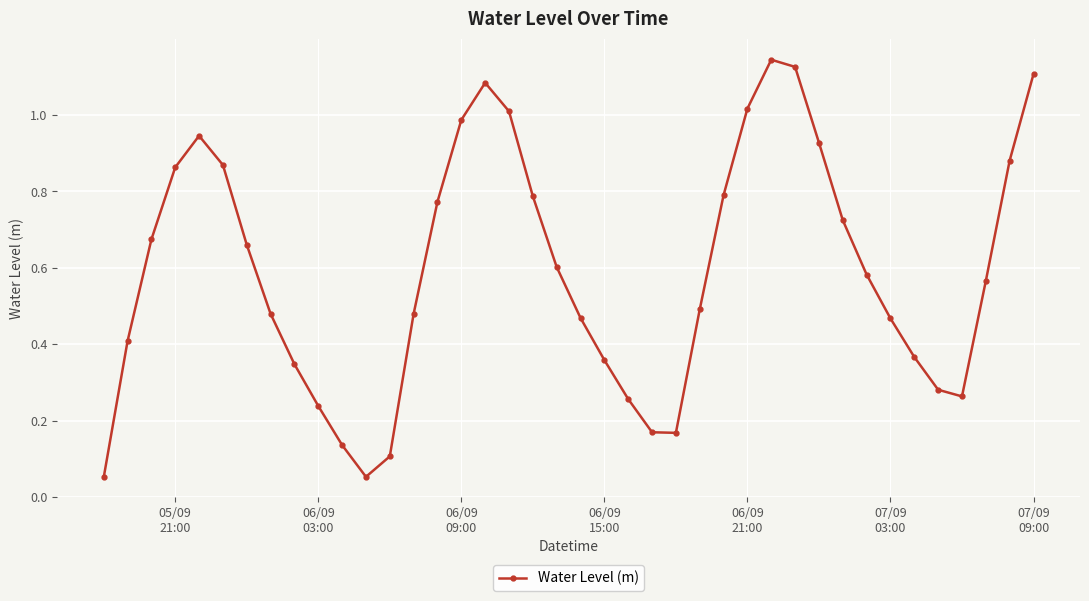

True or false: the data has more than 1 interior local peaks.

True